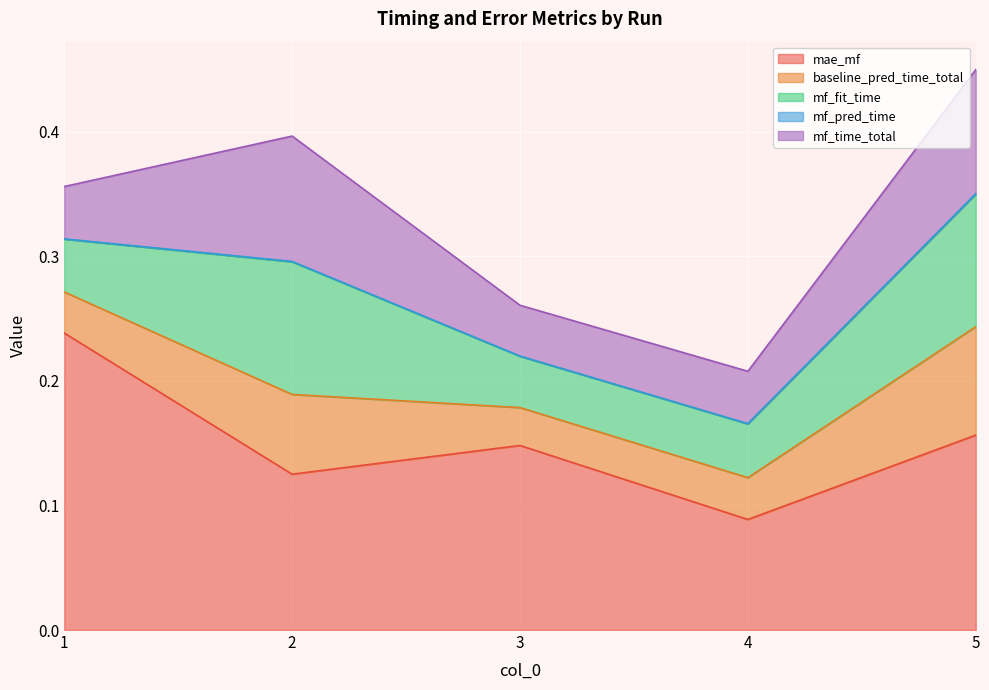

In mf_pred_time, how many points are higher than both neighbors (excluding endpoints)?

1